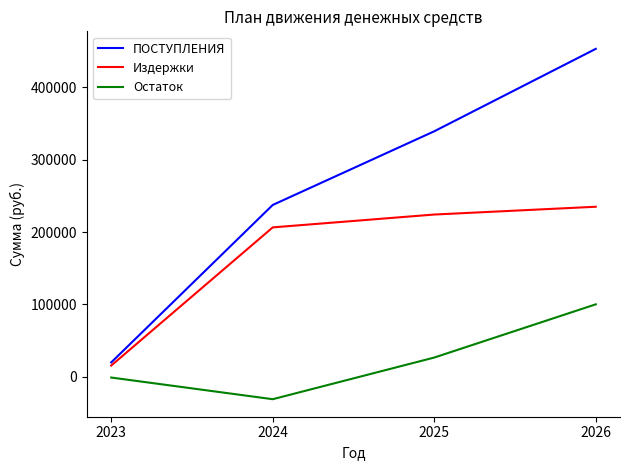

The value of Остаток at 2026 is 100215.1. True or false?

True